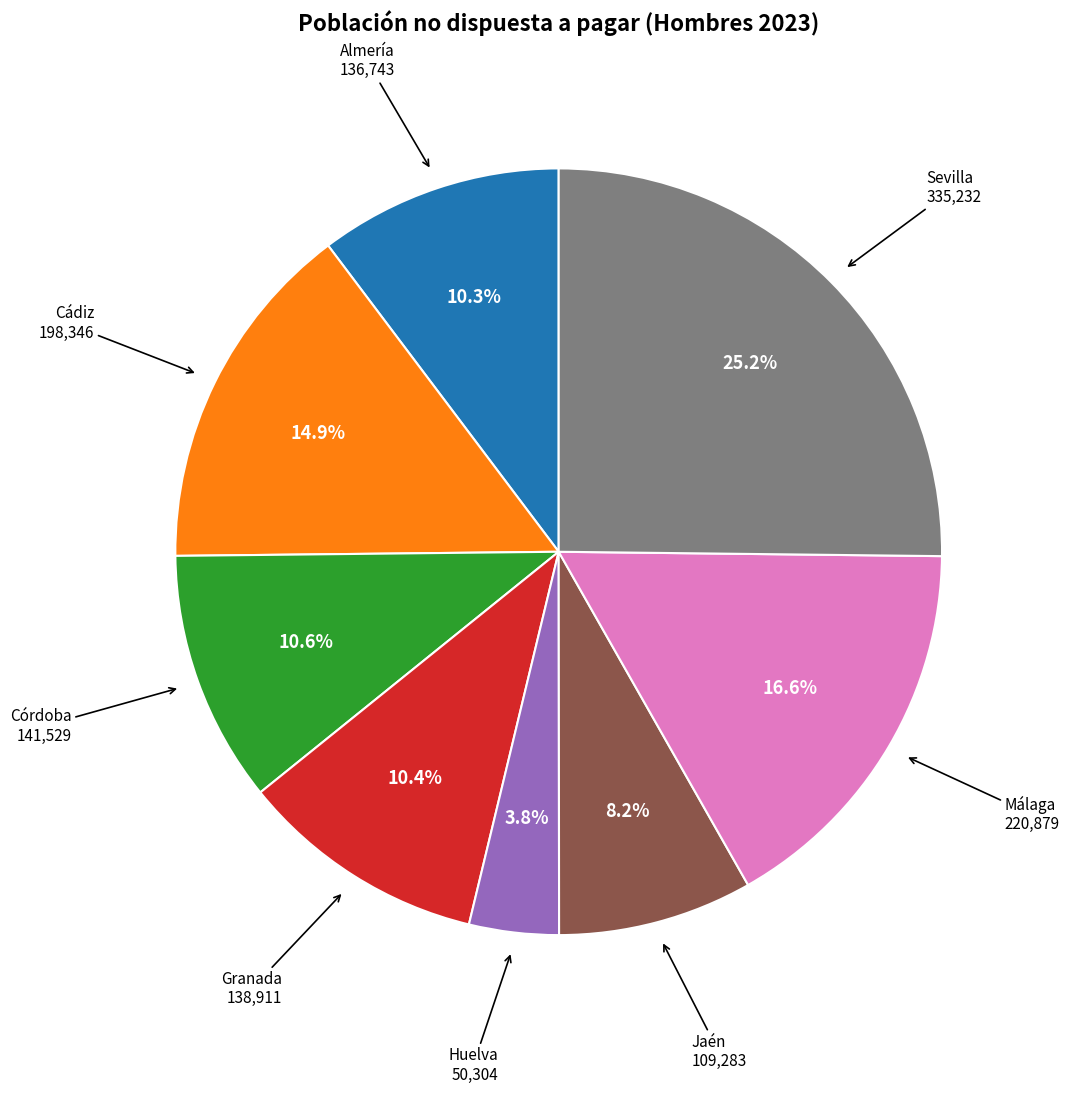

Is there a majority slice in this chart?

No